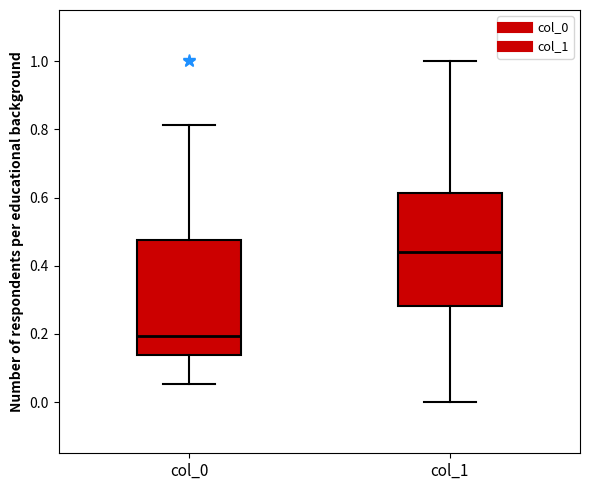

Where is the upper edge of the box for col_0 on the y-axis? The values are not printed on the chart, so give them approximately, as read against the axis.

0.48